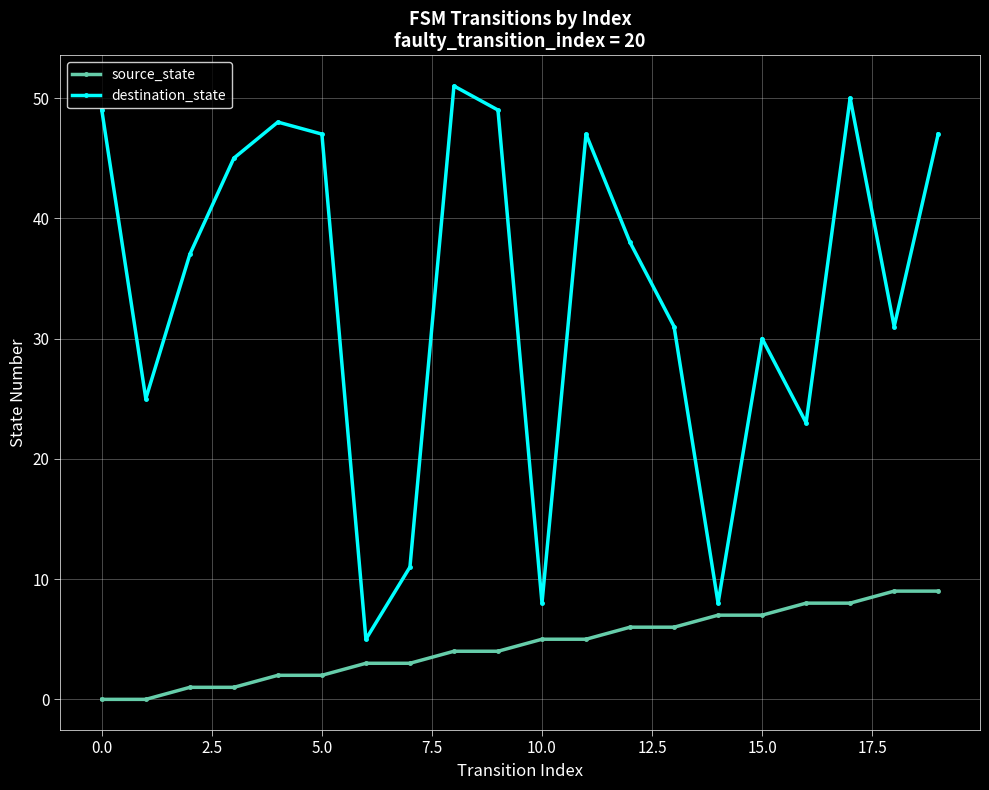

How many data points does each series have?

20